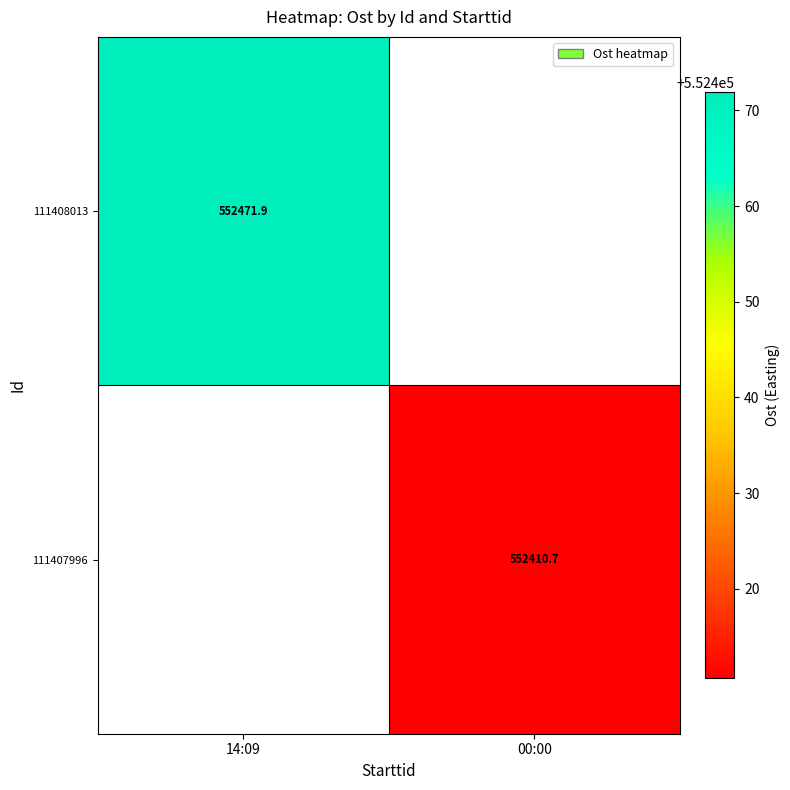

How many categories are shown in the chart?

2